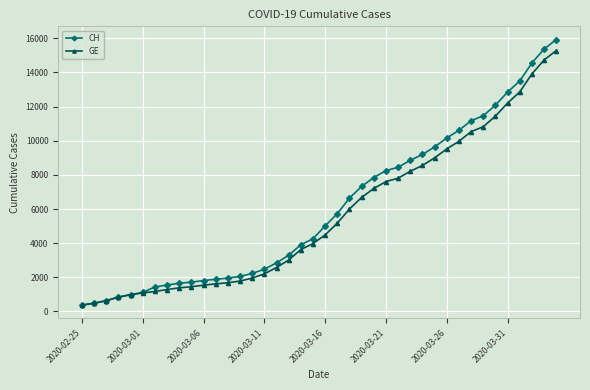

At how many categories does at least one series exceed 11894?

6